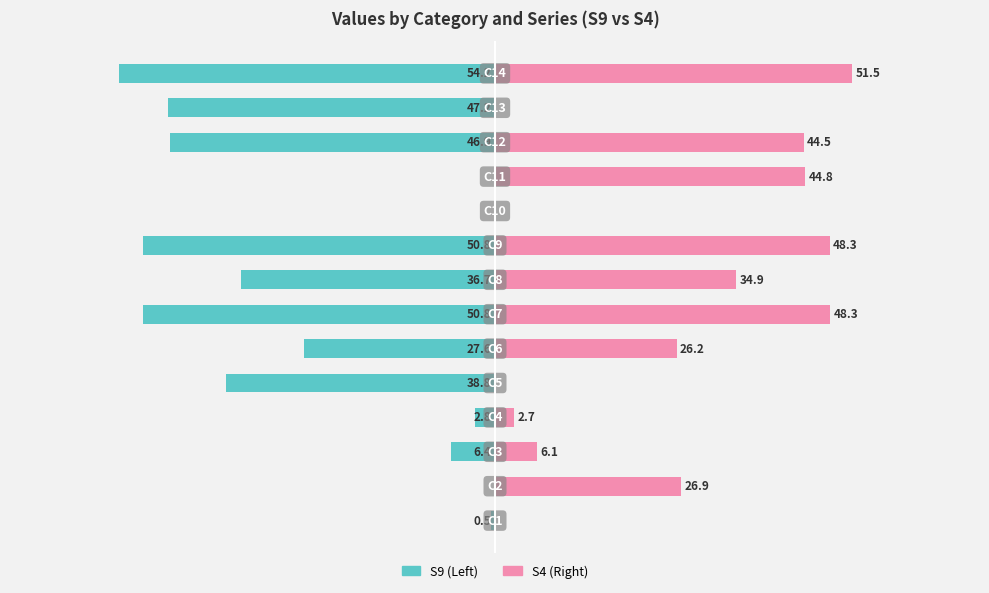

What are all the series names shown in the legend?

S9, S4